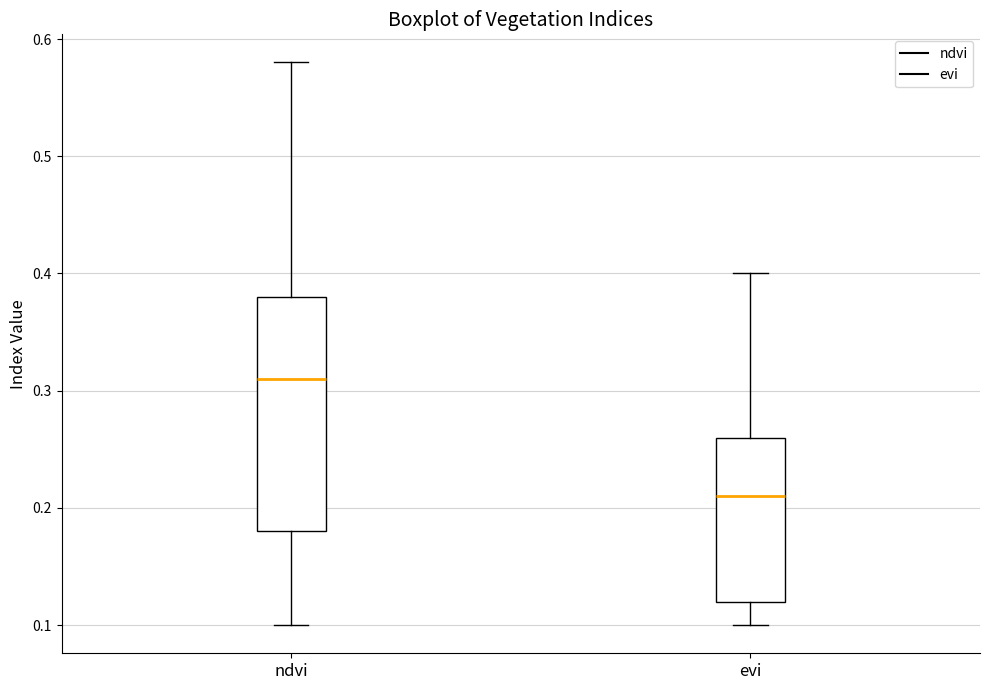

Comparing the boxes themselves (not the whiskers), which one is the tallest?

ndvi